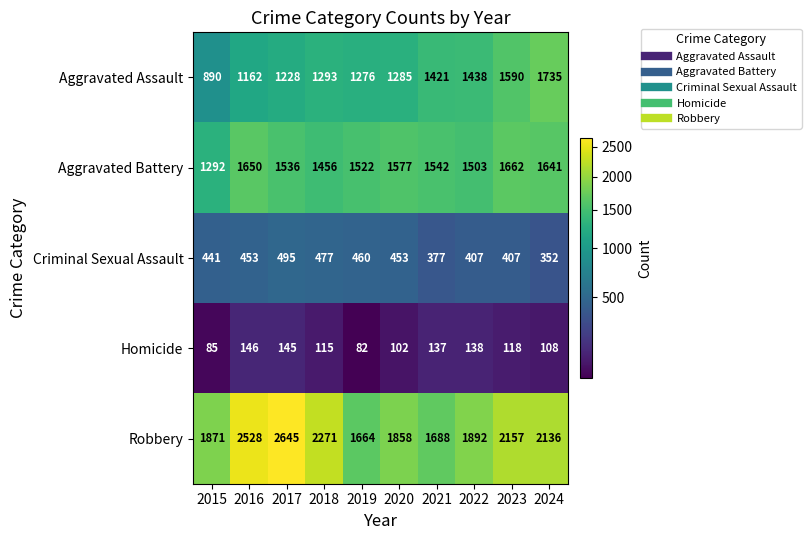

What is the average value of the Aggravated Assault series?

1332